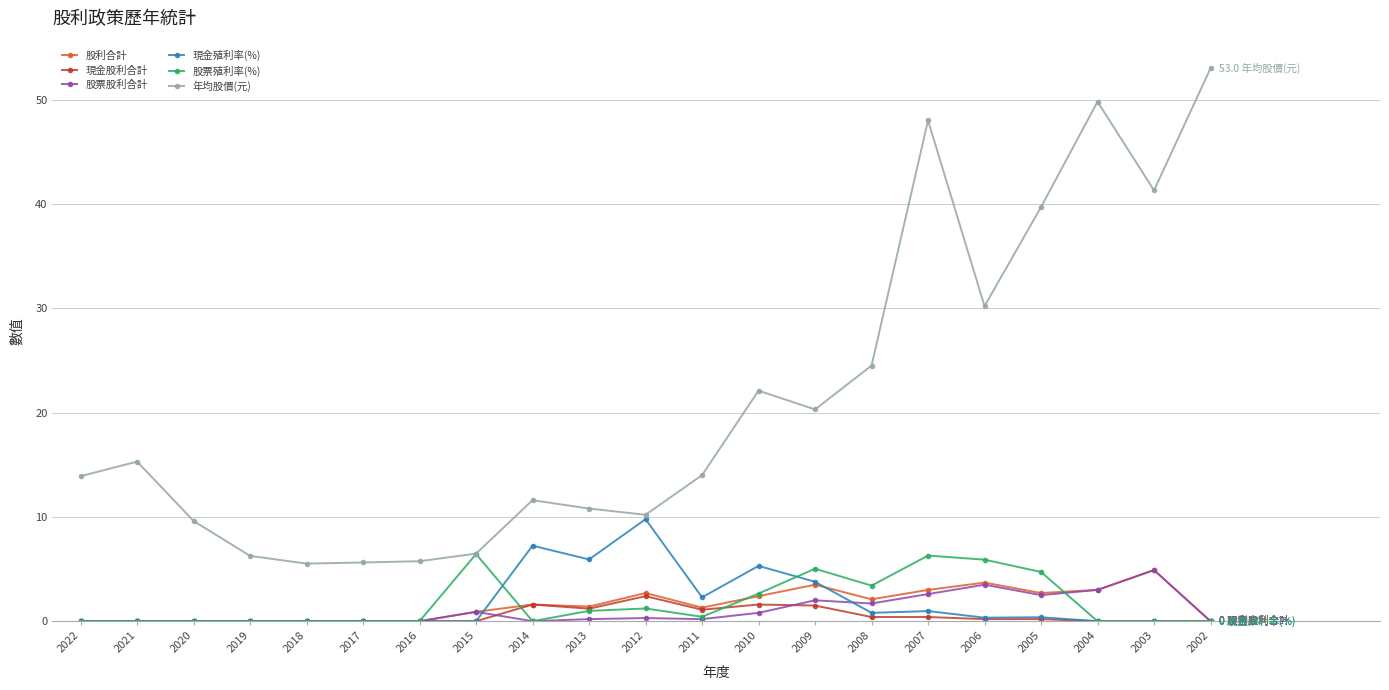

What is the value of the 年均股價(元) point at the 20th from the left?

41.3